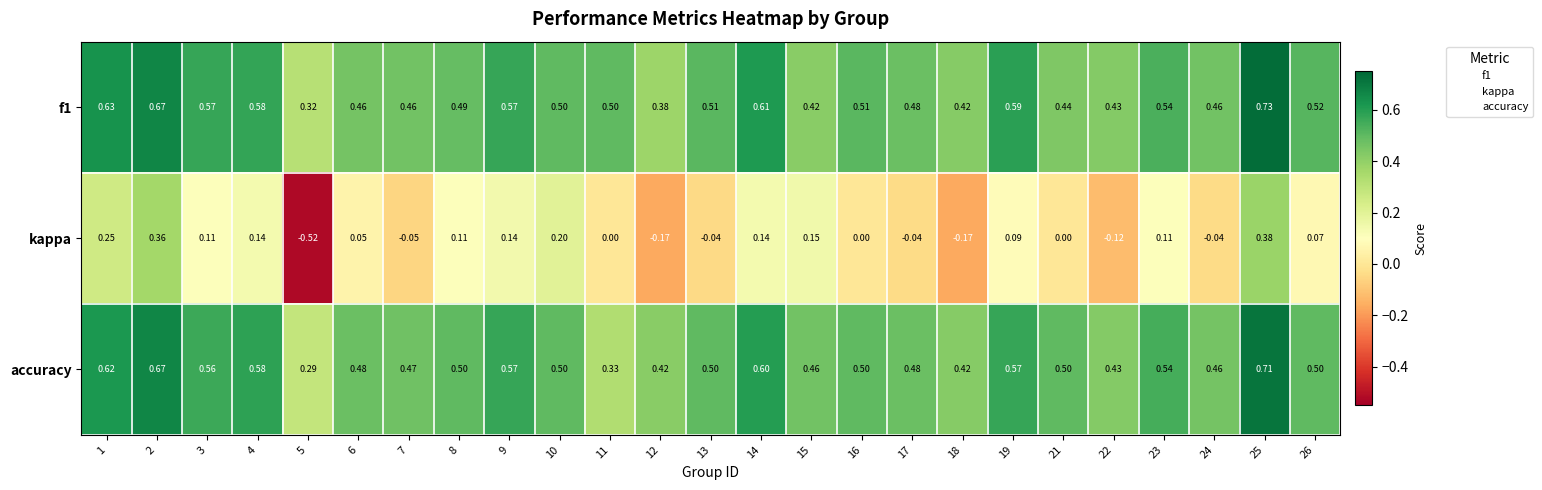

Which series has the widest spread of values?

kappa